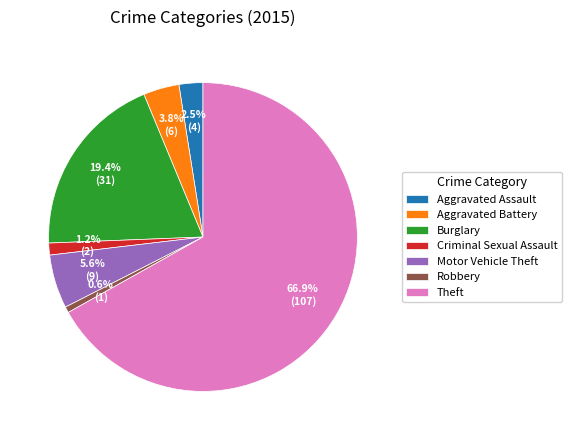

Between Theft and Motor Vehicle Theft, which is larger?

Theft